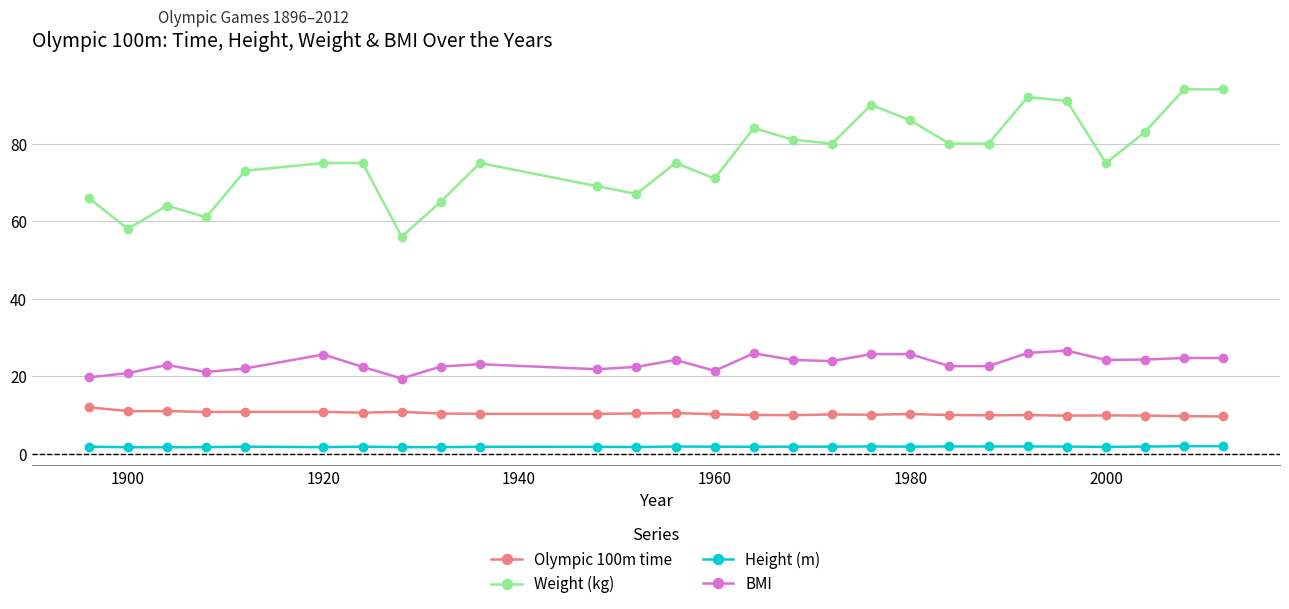

True or false: Weight (kg) has more than 1 points higher than both neighbors.

True